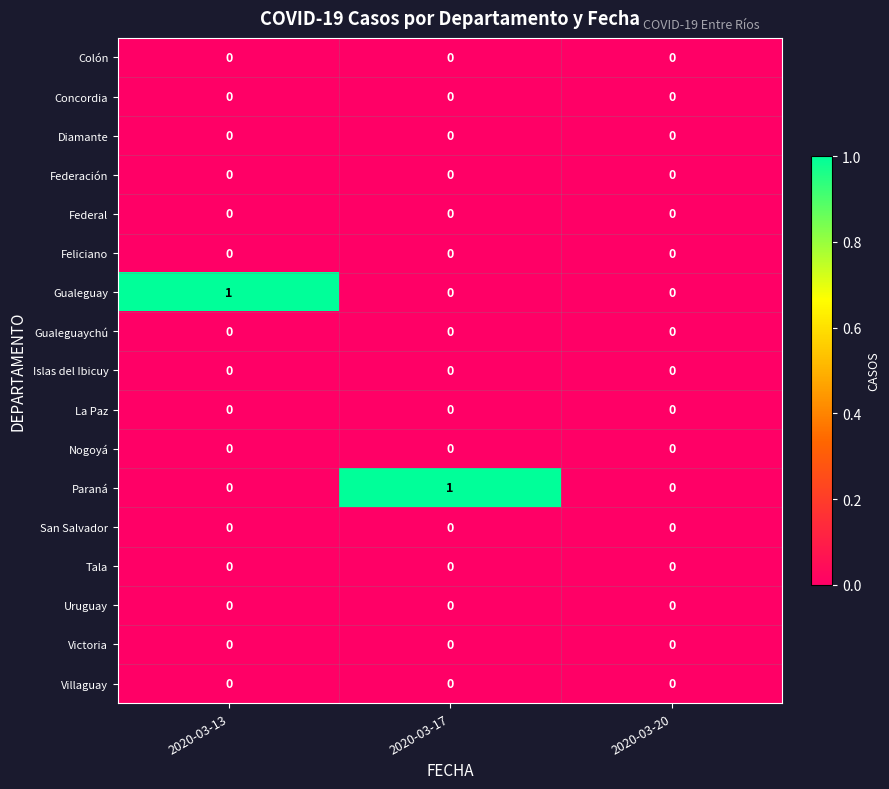

The San Salvador series shows 0 at 2020-03-20. True or false?

True